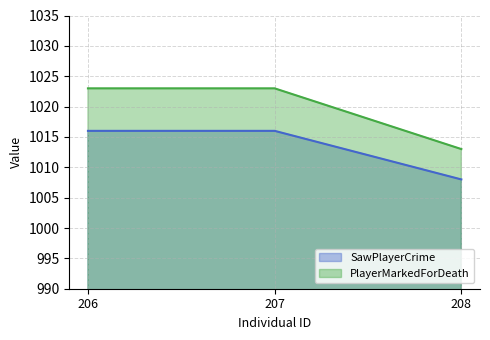

The PlayerMarkedForDeath series shows 1013 at 208. True or false?

True